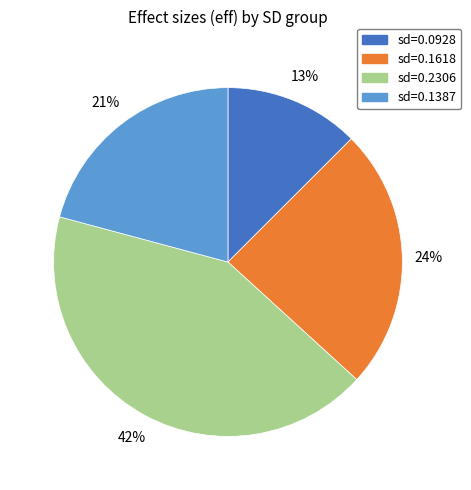

To the nearest percent, what is the average slice percentage?

25%